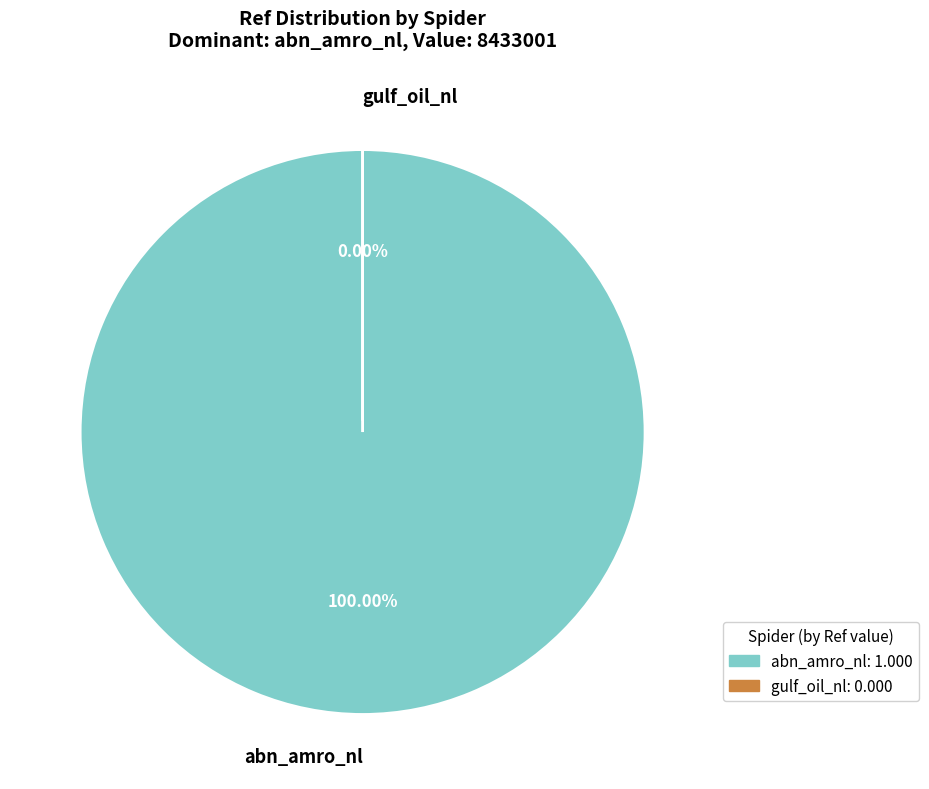

True or false: gulf_oil_nl accounts for 0% of the total.

True